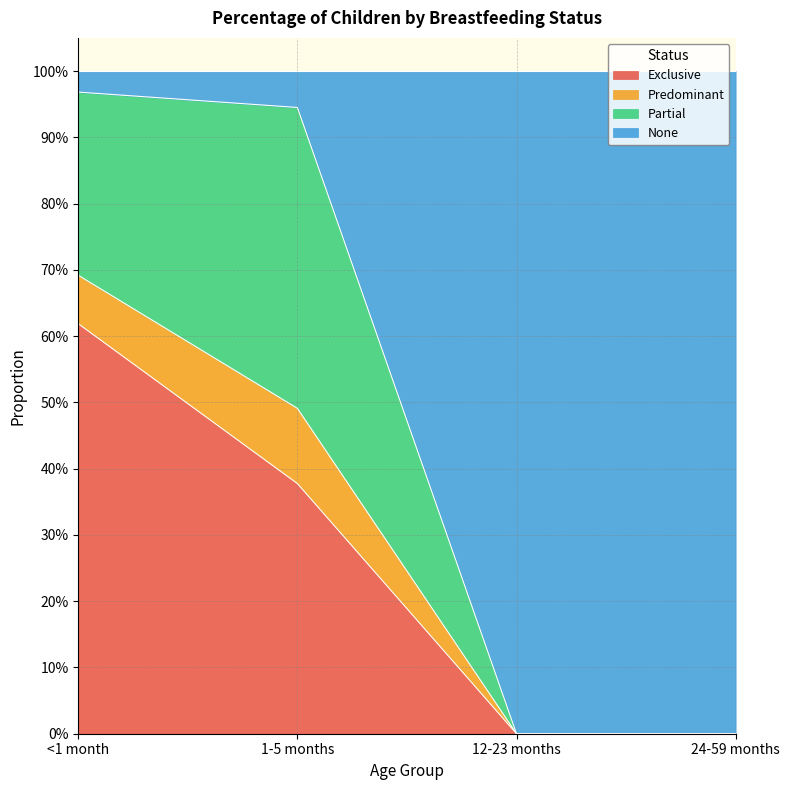

Does the chart have visible grid lines?

Yes